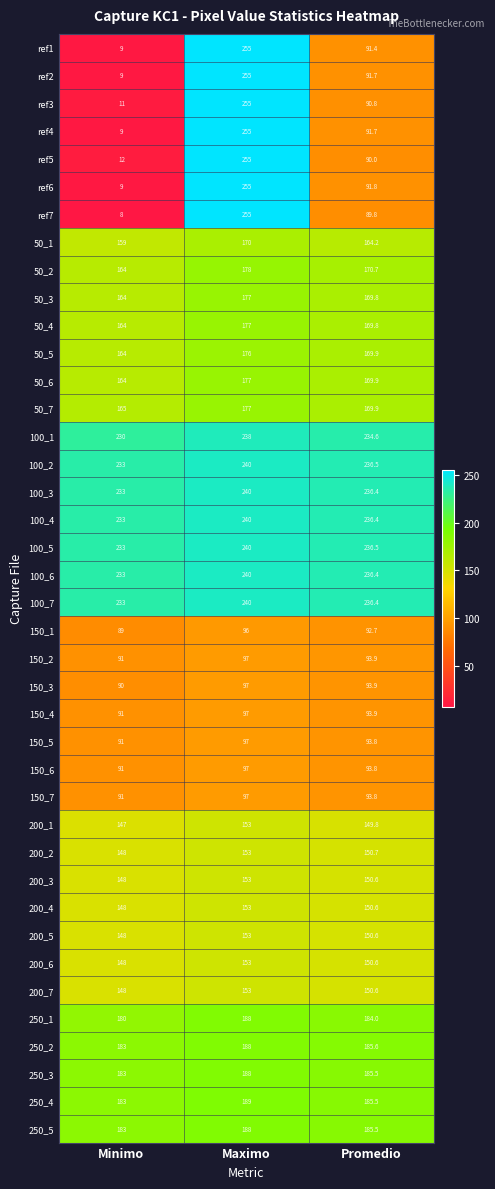

Between Minimo and Maximo, which series saw the biggest shift?

ref7